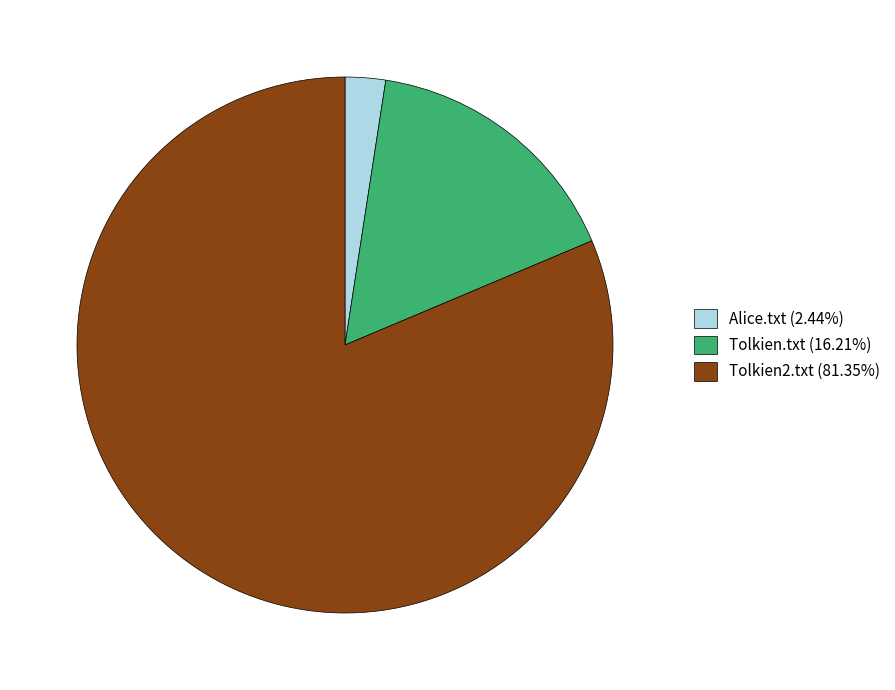

Which category has the smallest portion of the pie?

Alice.txt